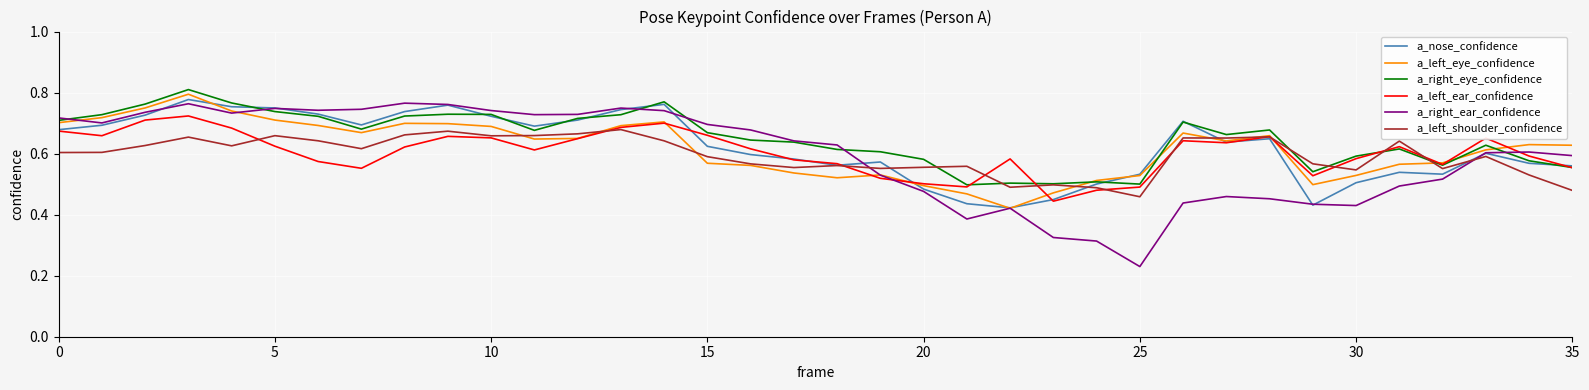

How many times do a_right_ear_confidence and a_left_ear_confidence cross each other?

2